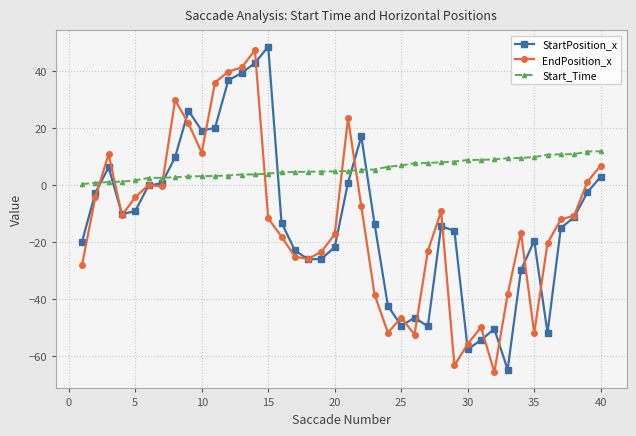

True or false: EndPosition_x and Start_Time cross at least once.

True